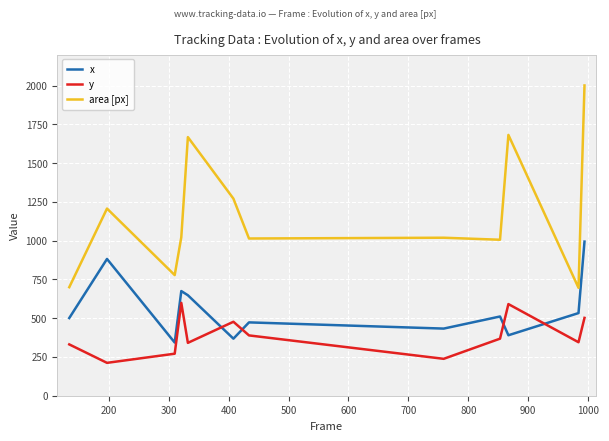

At how many categories does at least one series exceed 1345?

3